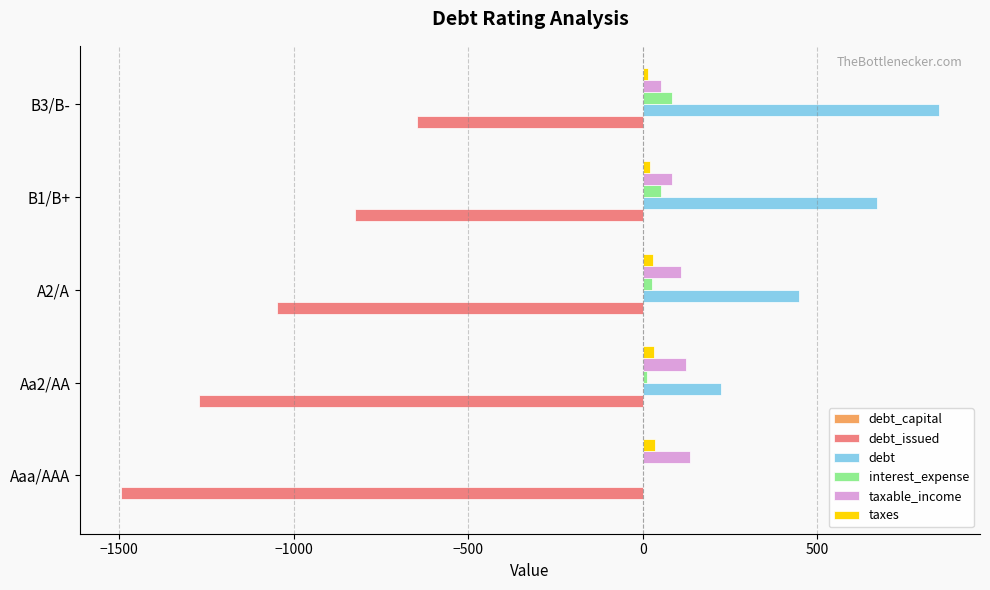

What is the maximum value for interest_expense?

83.3